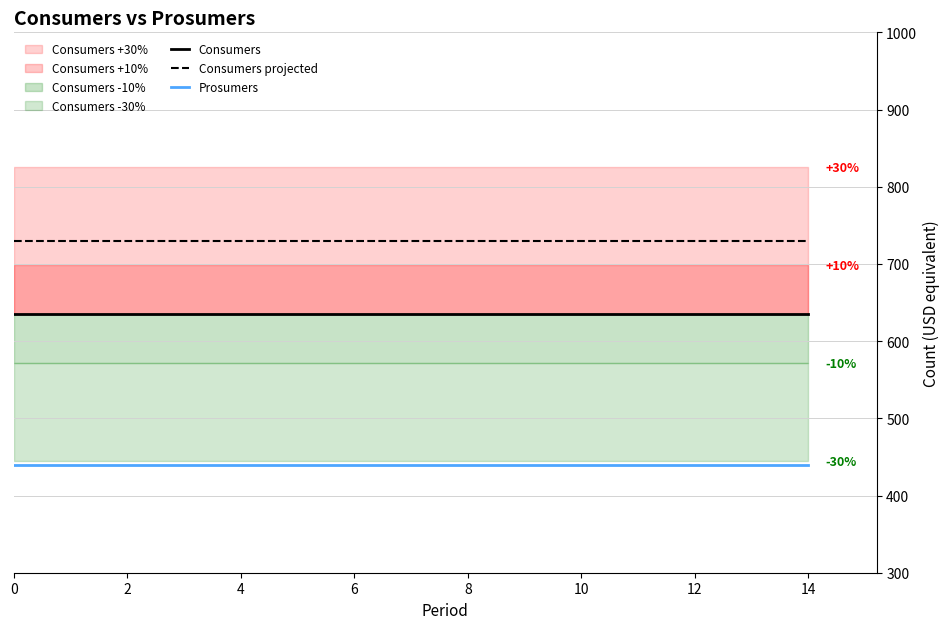

List the series in order of their peak value, highest first.

Consumers projected, Consumers, Prosumers